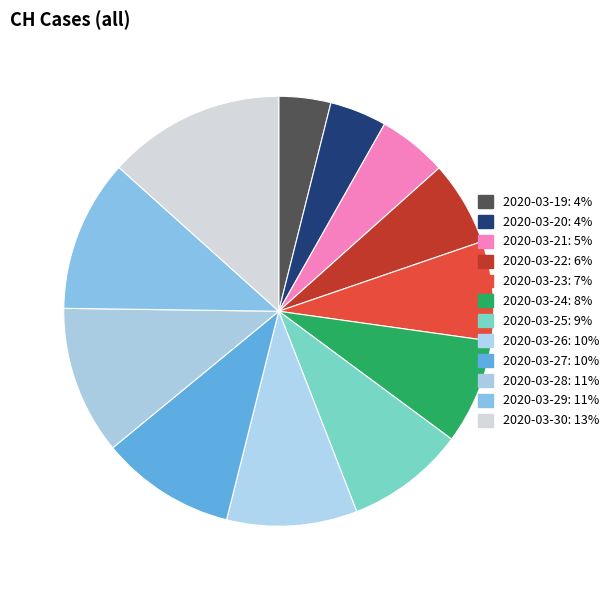

How many slices are in this pie chart?

12